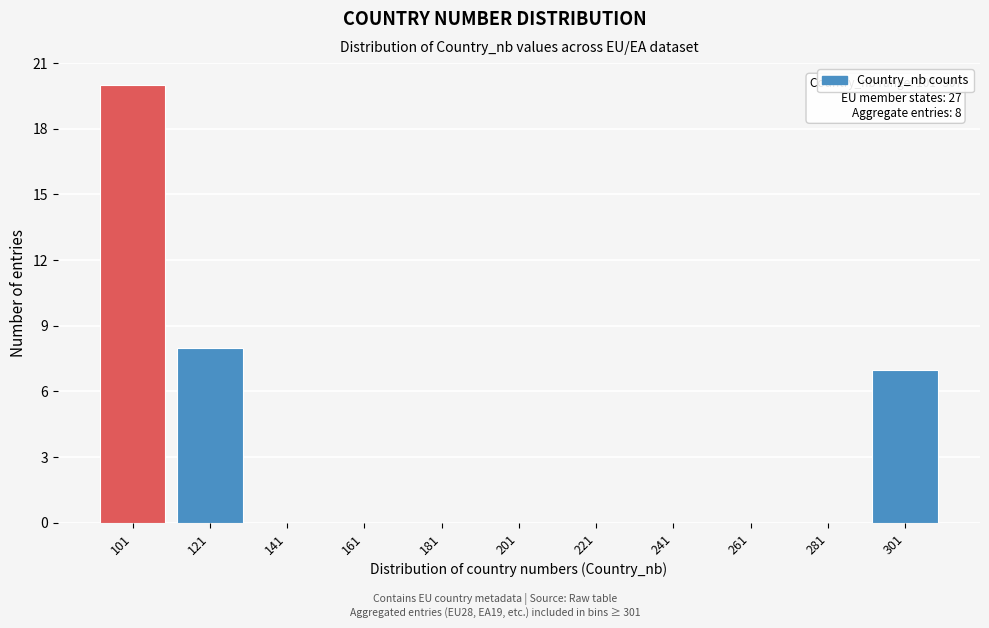

Reading right to left, extract all data points from this chart.

301=7	281=0	261=0	241=0	221=0	201=0	181=0	161=0	141=0	121=8	101=20